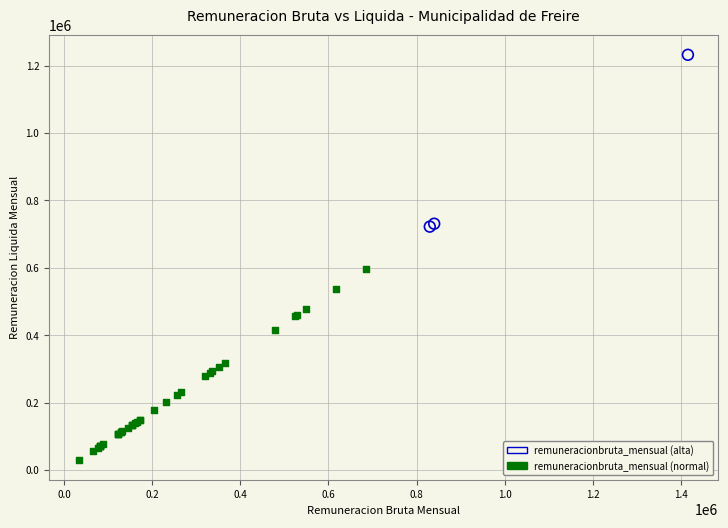

Which series reaches the minimum Y coordinate?

remuneracionbruta_mensual (normal)